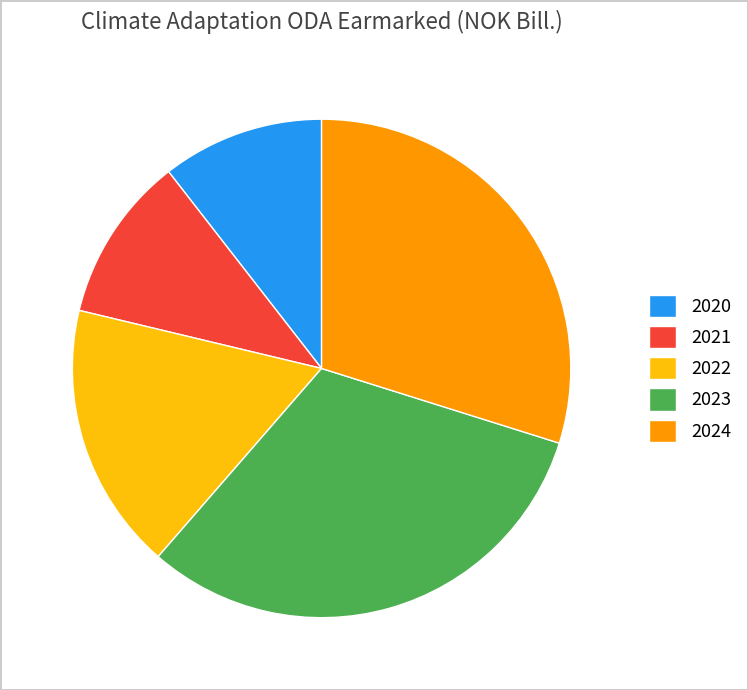

The 2023 slice represents 41% of the pie. True or false?

False